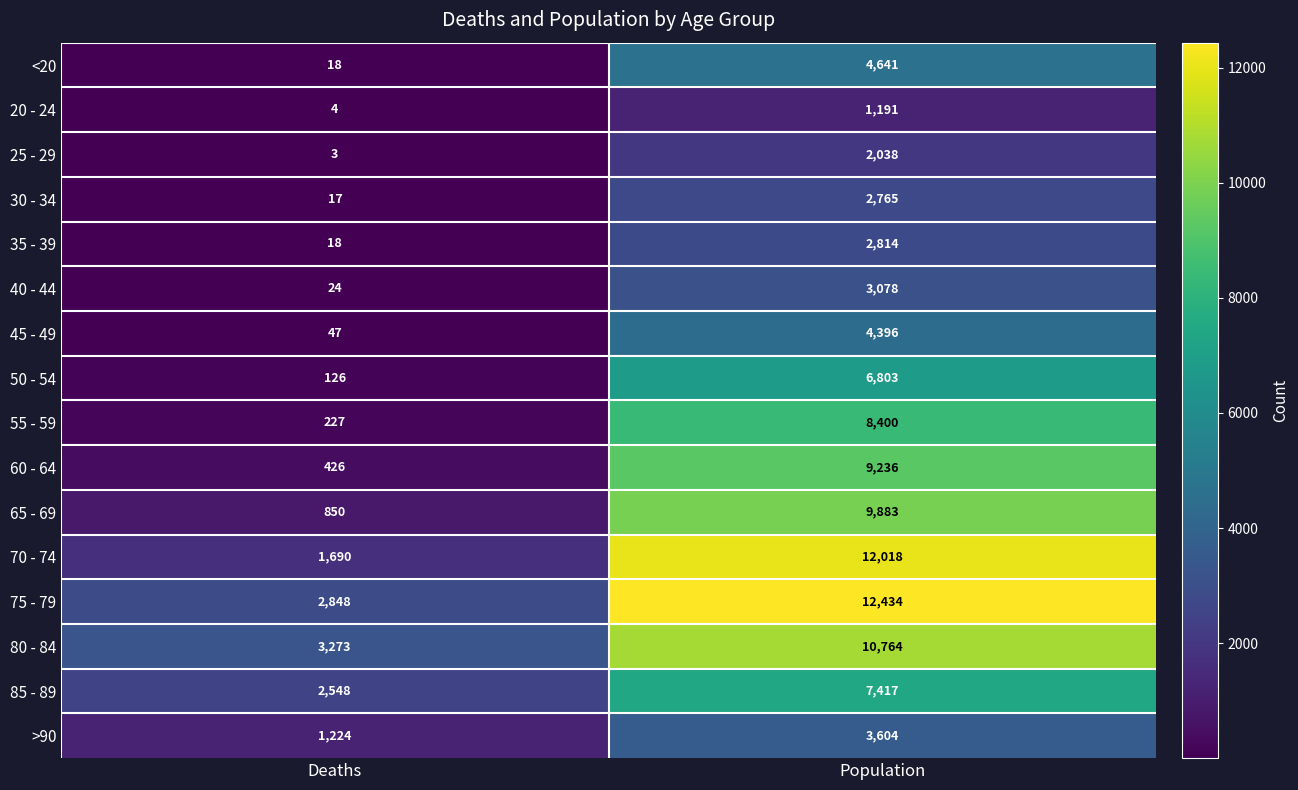

The value of 35 - 39 at Population is 4305. True or false?

False